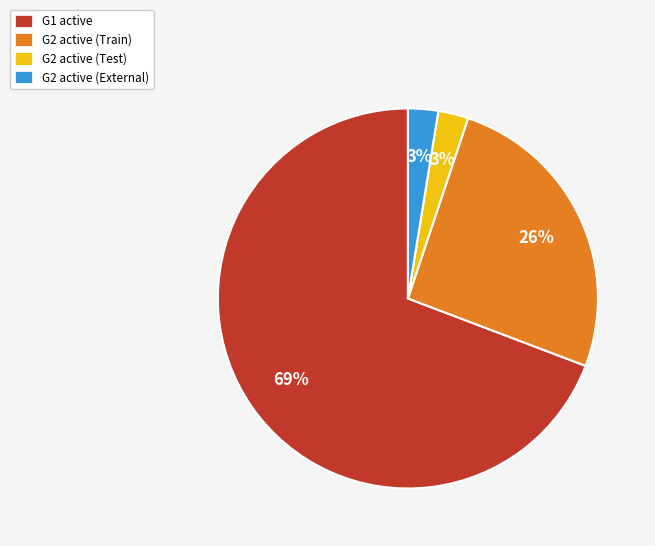

Combined, do G2 active (Train) and G2 active (External) account for over 50%?

No